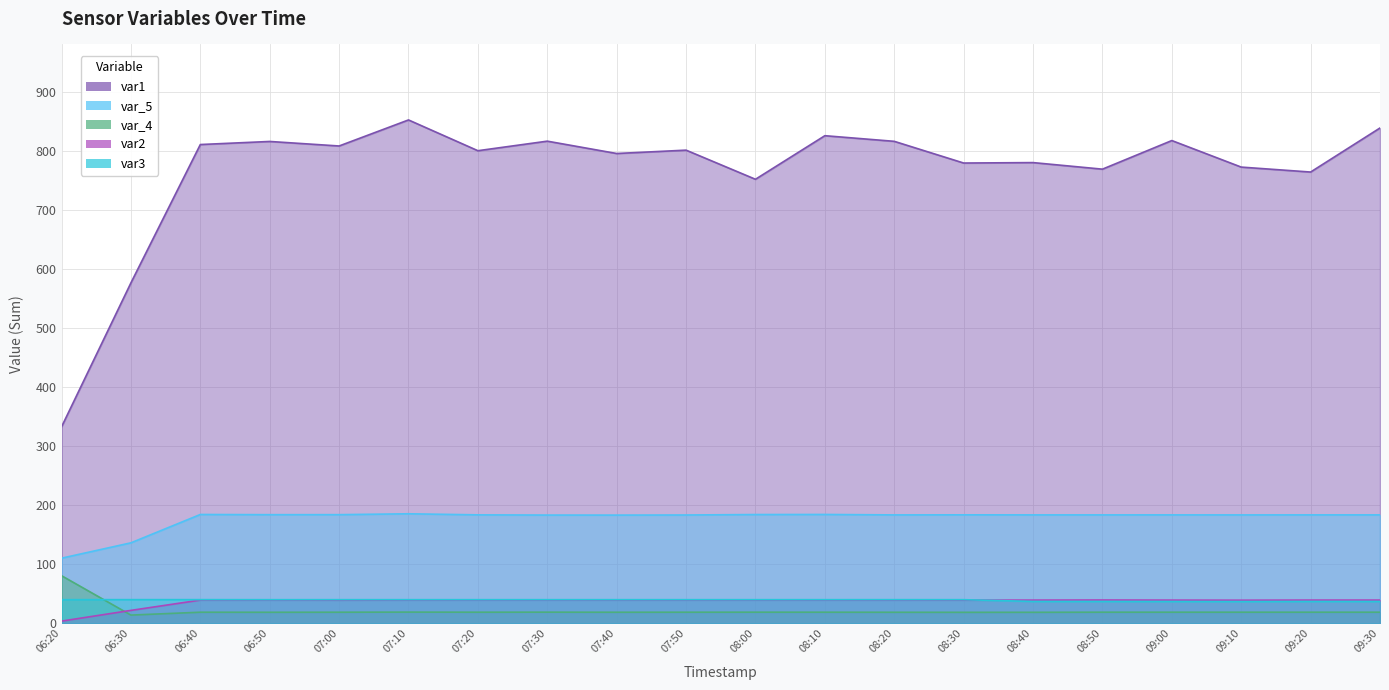

Which series changed the most between 06:20 and 06:30?

var1